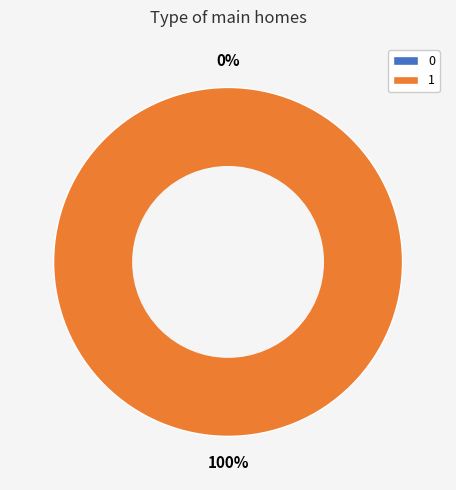

To the nearest percent, what percentage of the pie is 1?

100%